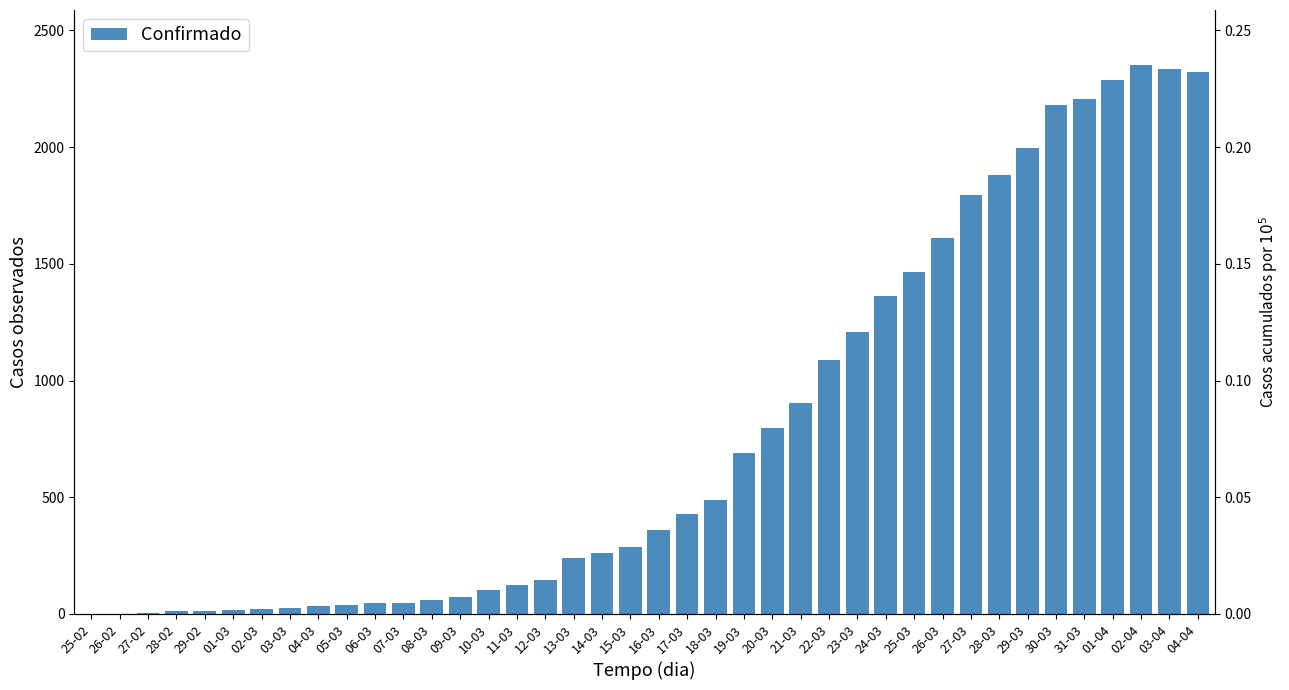

List the labels in order of value, smallest first.

25-02, 26-02, 27-02, 28-02, 29-02, 01-03, 02-03, 03-03, 04-03, 05-03, 06-03, 07-03, 08-03, 09-03, 10-03, 11-03, 12-03, 13-03, 14-03, 15-03, 16-03, 17-03, 18-03, 19-03, 20-03, 21-03, 22-03, 23-03, 24-03, 25-03, 26-03, 27-03, 28-03, 29-03, 30-03, 31-03, 01-04, 04-04, 03-04, 02-04